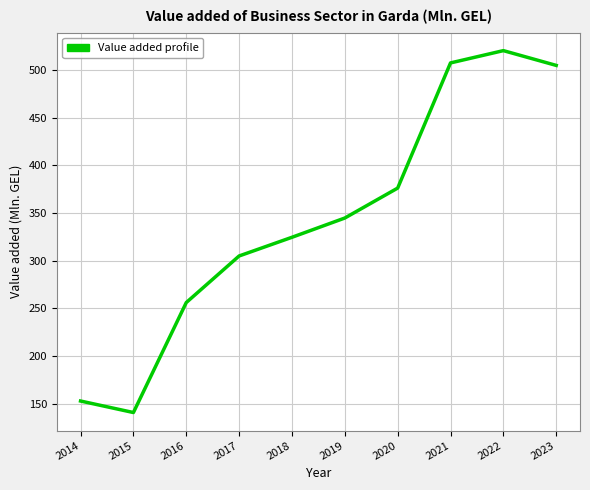

What is the sum of all values?

3434.1